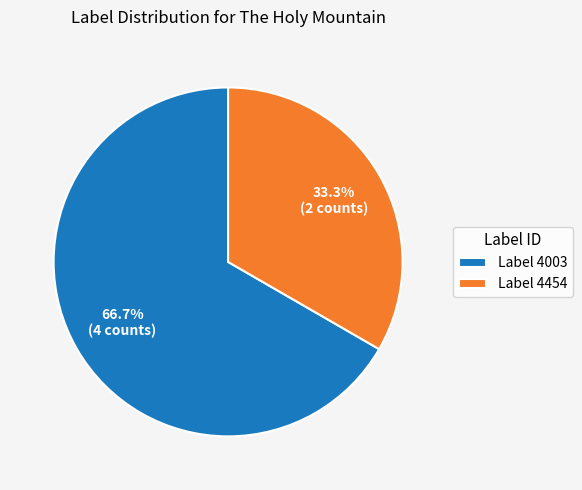

Between Label 4454 and Label 4003, which is larger?

Label 4003